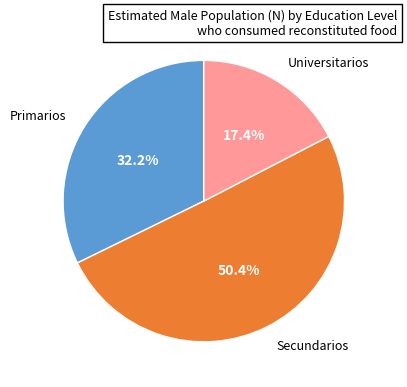

Count the number of slices in the pie.

3